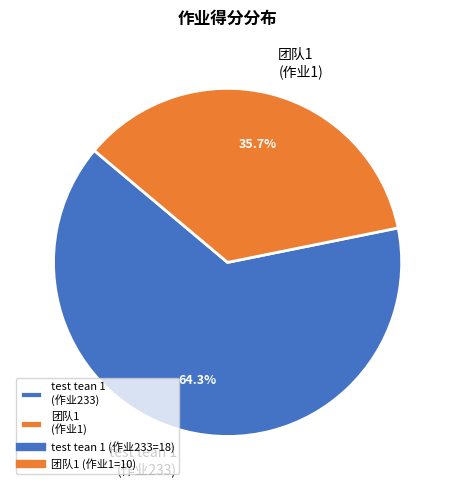

How many segments does this pie chart have?

2